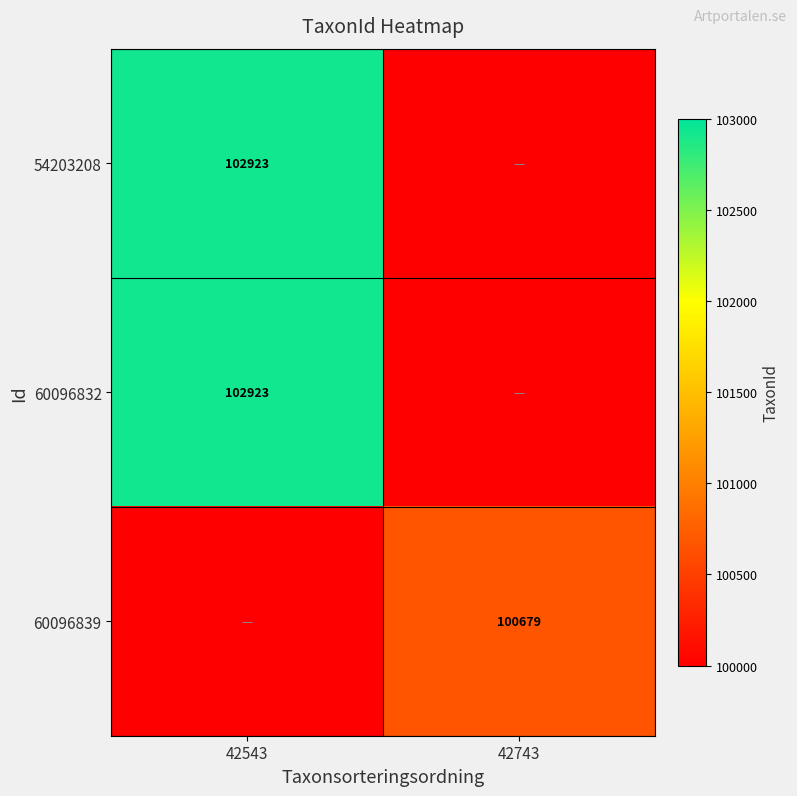

The value of 60096839 at 42743 is 142584. True or false?

False